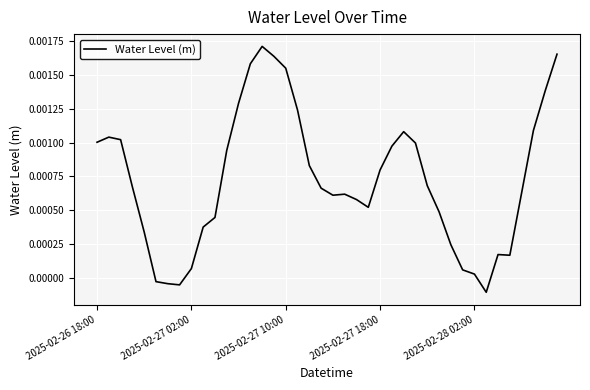

True or false: the data has more than 1 interior local peaks.

True